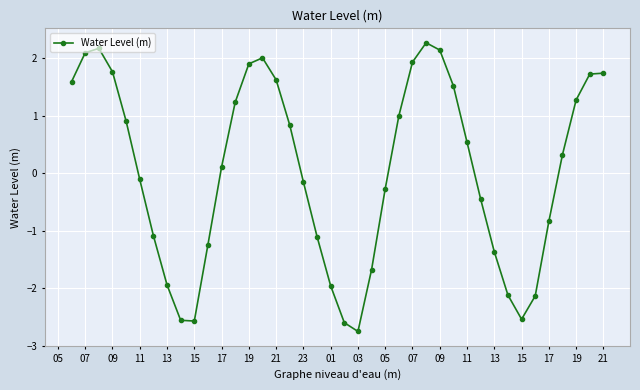

True or false: there are more than 0 points higher than both neighbors.

True